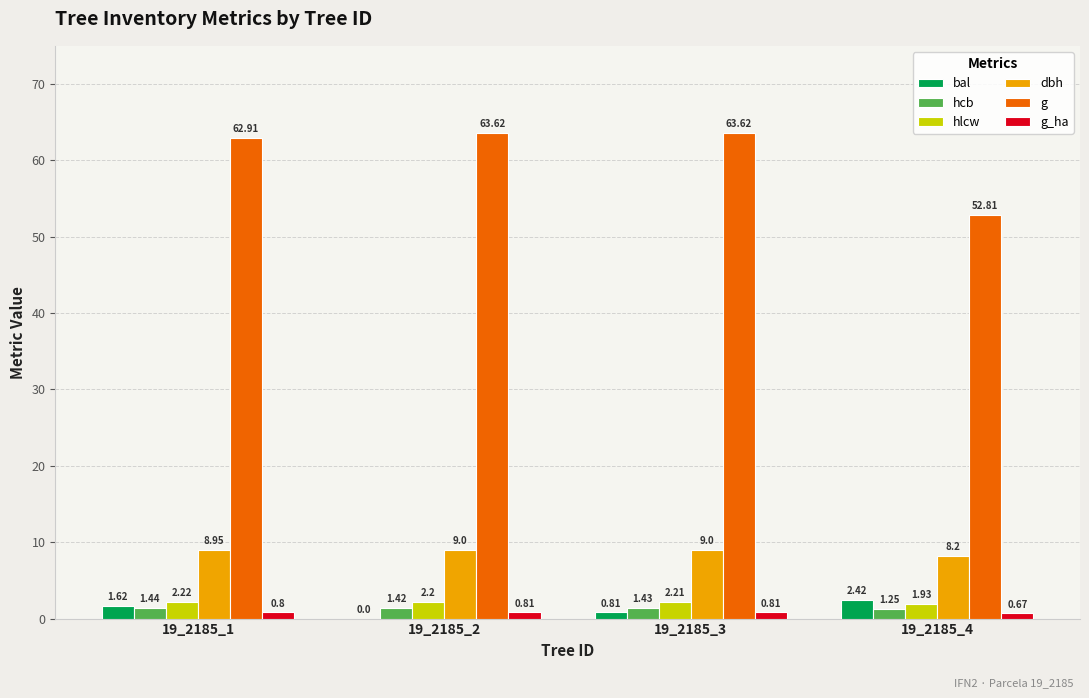

At which category is the sum across all series the highest?

19_2185_1